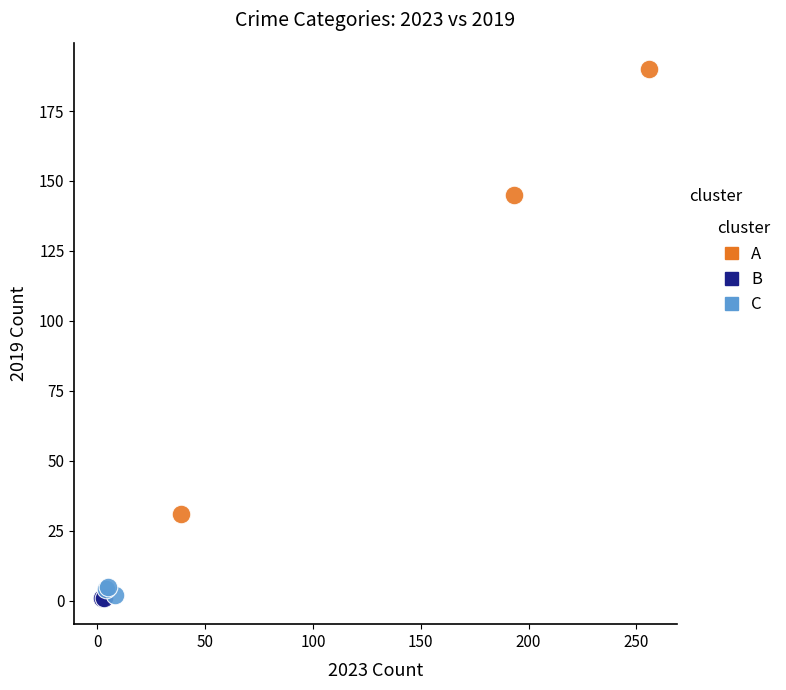

Which series contains the highest Y value?

A